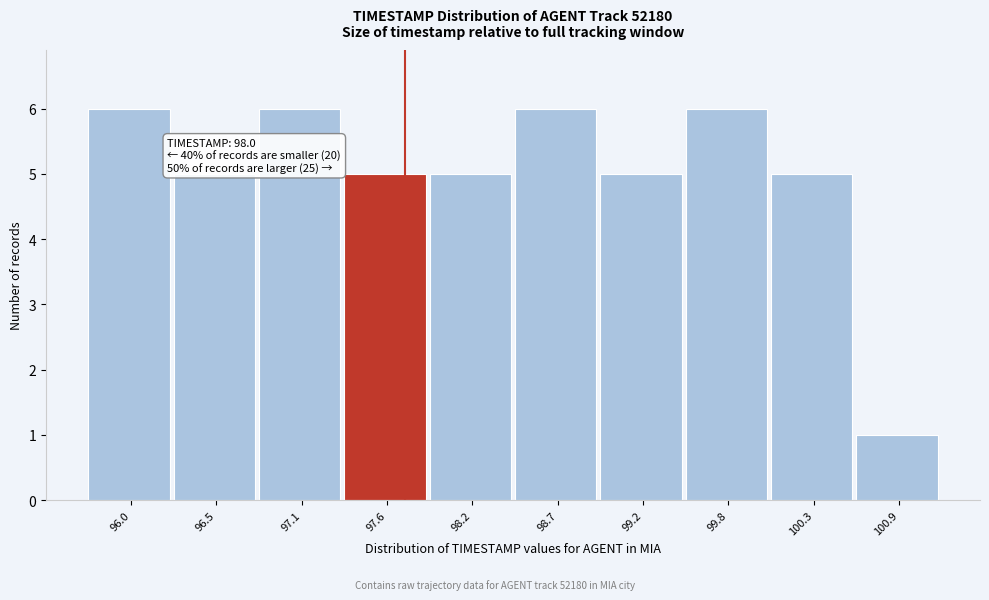

Reading right to left, extract all data points from this chart.

100.9=1	100.3=5	99.8=6	99.2=5	98.7=6	98.2=5	97.6=5	97.1=6	96.5=5	96.0=6